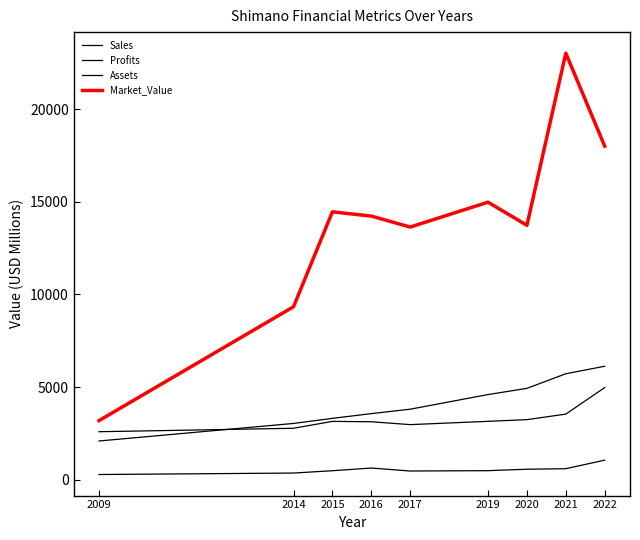

Is this an area chart (filled region under the line)?

No